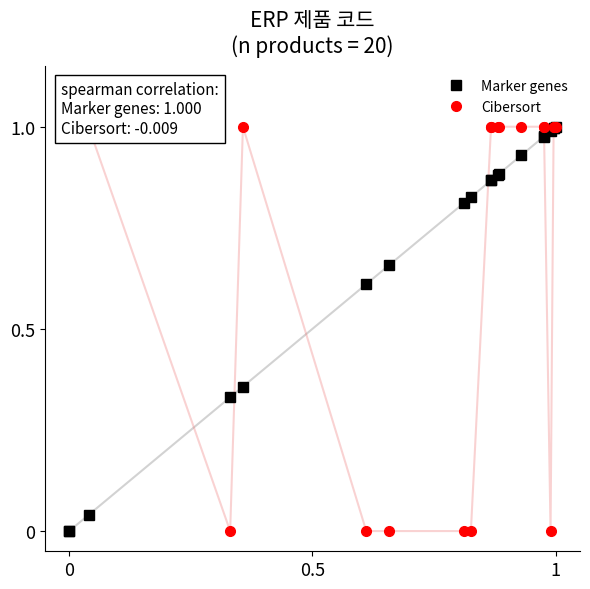

Count the number of categories in the chart.

20